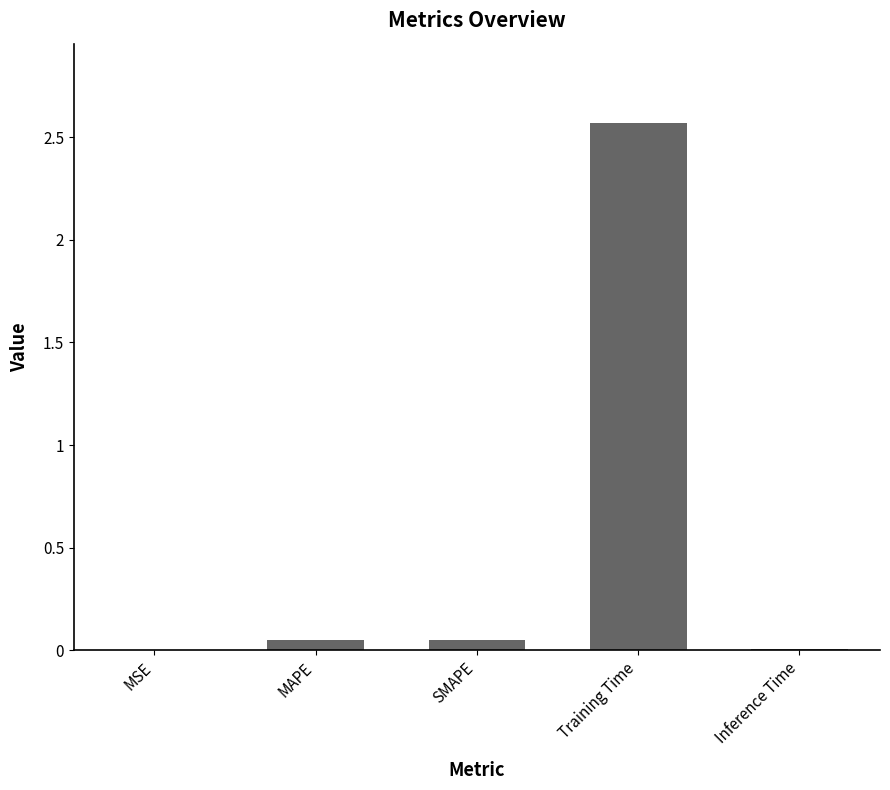

What is the sum of all values?

2.7